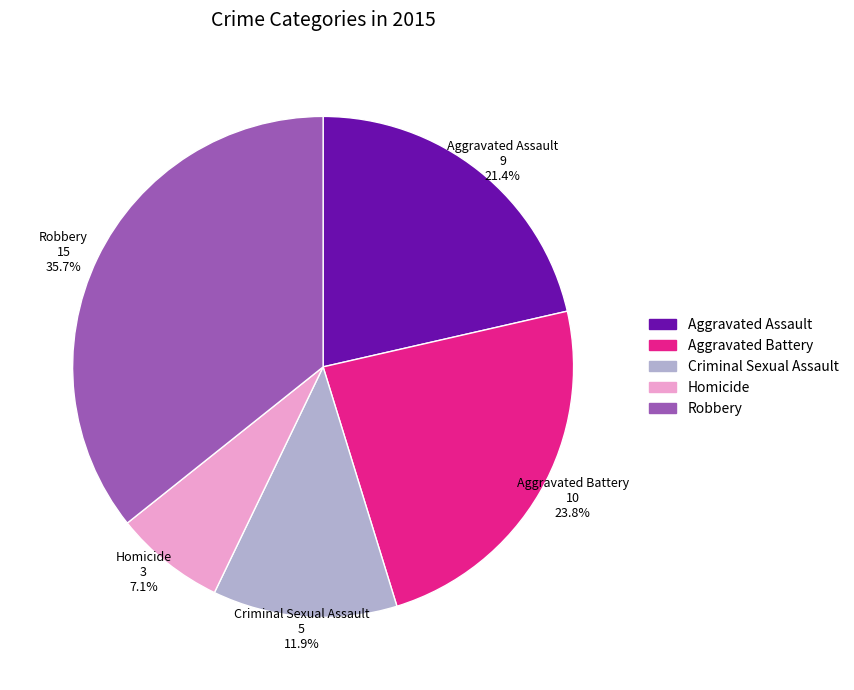

To the nearest percent, what is the difference between the Robbery and Homicide slice percentages?

29%